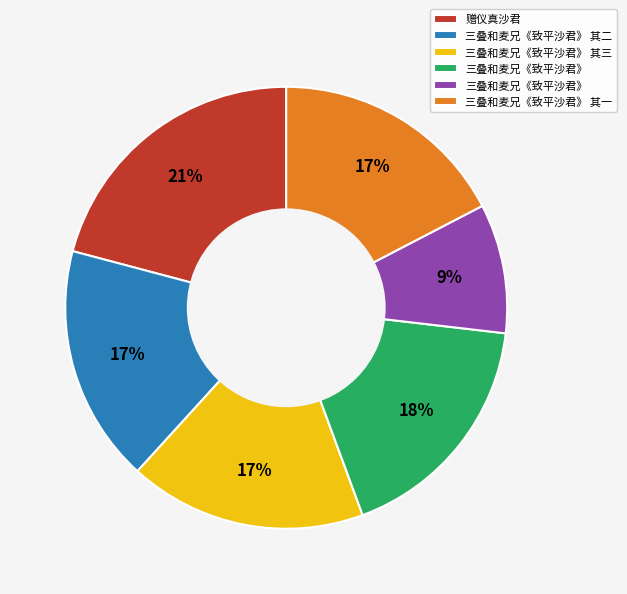

To the nearest percent, what is the average slice percentage?

17%